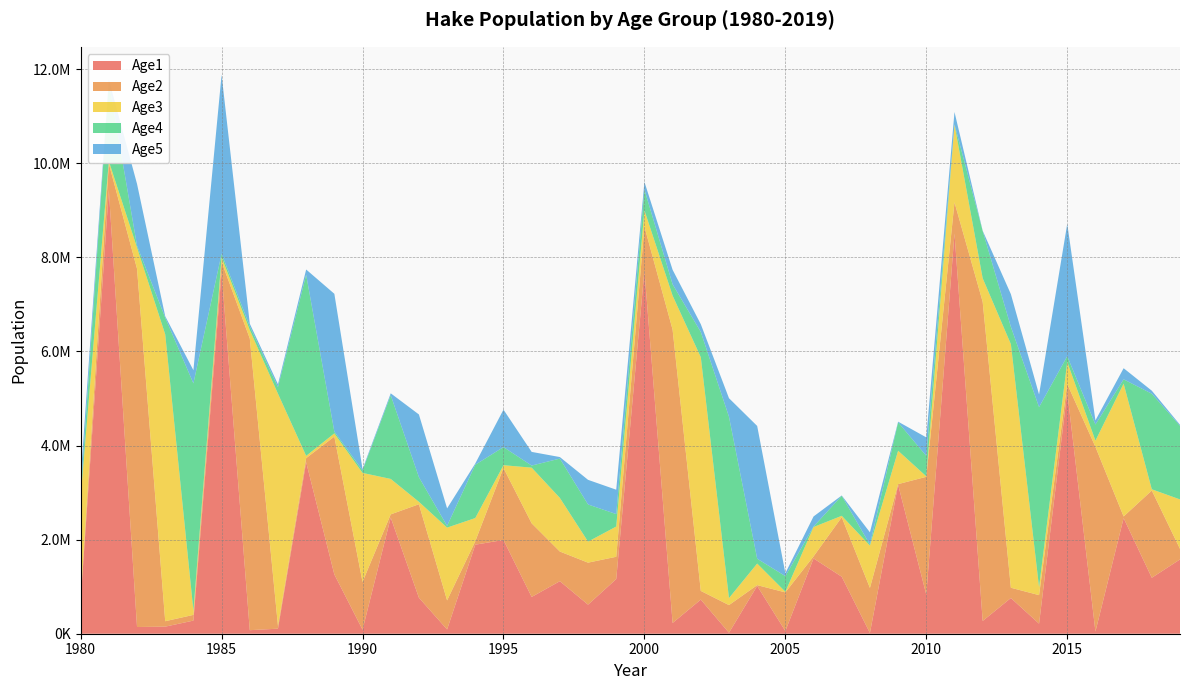

Reading right to left, what are all the values shown in this chart?

Age1: 2019=1578860.0	2018=1189620.0	2017=2457360.0	2016=45539.7	2015=5136230.0	2014=214138.0	2013=758748.0	2012=271460.0	2011=8507080.0	2010=830559.0	2009=3166630.0	2008=16135.5	2007=1211450.0	2006=1600670.0	2005=57065.2	2004=1015960.0	2003=20894.6	2002=725290.0	2001=228480.0	2000=7717070.0	1999=1161670.0	1998=617482.0	1997=1116540.0	1996=781853.0	1995=1992660.0	1994=1892550.0	1993=90632.2	1992=765531.0	1991=2468540.0	1990=85965.5	1989=1260010.0	1988=3645360.0	1987=107268.0	1986=75178.2	1985=7679600.0	1984=278847.0	1983=150643.0	1982=142441.0	1981=9428950.0	1980=698144.0
Age2: 2019=224436.0	2018=1854220.0	2017=35045.1	2016=3925880.0	2015=172090.0	2014=606136.0	2013=218791.0	2012=6782310.0	2011=661831.0	2010=2504730.0	2009=12937.5	2008=957535.0	2007=1264760.0	2006=43496.4	2005=821352.0	2004=16800.5	2003=587771.0	2002=184986.0	2001=6233970.0	2000=935454.0	1999=473998.0	1998=893096.0	1997=630536.0	1996=1564950.0	1995=1530490.0	1994=73175.9	1993=618163.0	1992=1986720.0	1991=68260.5	1990=1014930.0	1989=2930260.0	1988=86458.5	1987=60625.1	1986=6200590.0	1985=225538.0	1984=121729.0	1983=115138.0	1982=7614950.0	1981=563211.0	1980=62617.6
Age3: 2019=1050940.0	2018=25843.3	2017=2822330.0	2016=131924.0	2015=468441.0	2014=166938.0	2013=5177600.0	2012=500961.0	2011=1652320.0	2010=9664.0	2009=709087.0	2008=899029.0	2007=29858.1	2006=623334.0	2005=13244.6	2004=458390.0	2003=148504.0	2002=4966400.0	2001=722597.0	2000=345665.0	1999=642483.0	1998=446881.0	1997=1139610.0	1996=1182680.0	1995=58450.8	1994=492539.0	1993=1546320.0	1992=51135.0	1991=752908.0	1990=2317010.0	1989=68165.1	1988=48131.3	1987=4933190.0	1986=180243.0	1985=97623.6	1984=92153.2	1983=6095660.0	1982=449422.0	1981=49922.4	1980=2142390.0
Age4: 2019=1564420.0	2018=2031240.0	2017=92591.8	2016=342759.0	2015=122424.0	2014=3828800.0	2013=368460.0	2012=1006240.0	2011=6599.6	2010=435533.0	2009=604020.0	2008=20231.5	2007=425784.0	2006=9522.2	2005=332815.0	2004=103181.0	2003=3854850.0	2002=537034.0	2001=241148.0	2000=442316.0	1999=264715.0	1998=790050.0	1997=835799.0	1996=44775.9	1995=385190.0	1994=1133430.0	1993=37030.6	1992=524490.0	1991=1779630.0	1990=52750.8	1989=37182.2	1988=3852040.0	1987=141332.0	1986=77193.9	1985=73179.3	1984=4828020.0	1983=355772.0	1982=39286.6	1981=1687410.0	1980=61915.4
Age5: 2019=22191.7	2018=64118.3	2017=235718.0	2016=88174.7	2015=2812000.0	2014=269231.0	2013=693775.0	2012=4531.4	2011=260574.0	2010=392234.0	2009=14277.0	2008=262243.0	2007=6284.5	2006=215264.0	2005=61699.8	2004=2821530.0	2003=393620.0	2002=164859.0	2001=308179.0	2000=162545.0	1999=518015.0	1998=523037.0	1997=32413.7	1996=290152.0	1995=795680.0	1994=26498.6	1993=372221.0	1992=1332150.0	1991=39910.5	1990=28290.1	1989=2929090.0	1988=108935.0	1987=59847.6	1986=57391.6	1985=3804320.0	1984=279494.0	1983=30829.2	1982=1313470.0	1981=48310.3	1980=350165.0